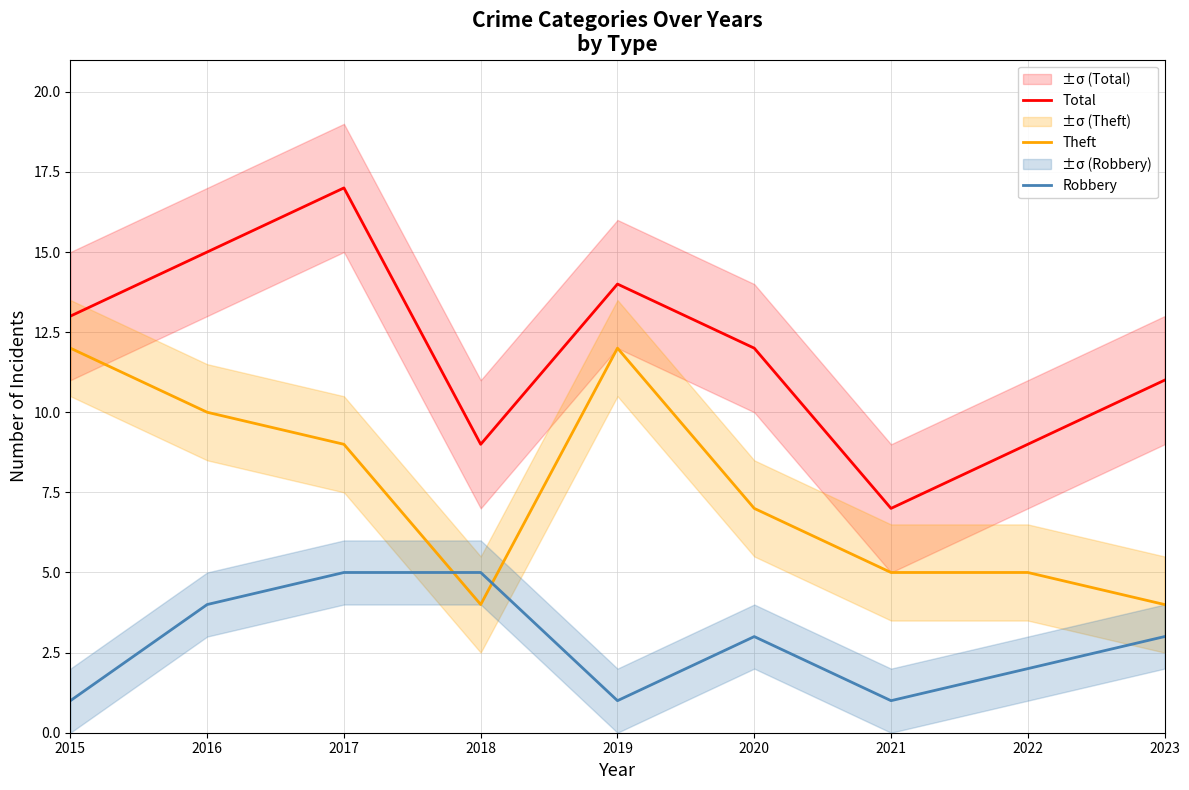

Reading right to left, list all the values displayed in this chart.

Total: 11	9	7	12	14	9	17	15	13
Theft: 4	5	5	7	12	4	9	10	12
Robbery: 3	2	1	3	1	5	5	4	1